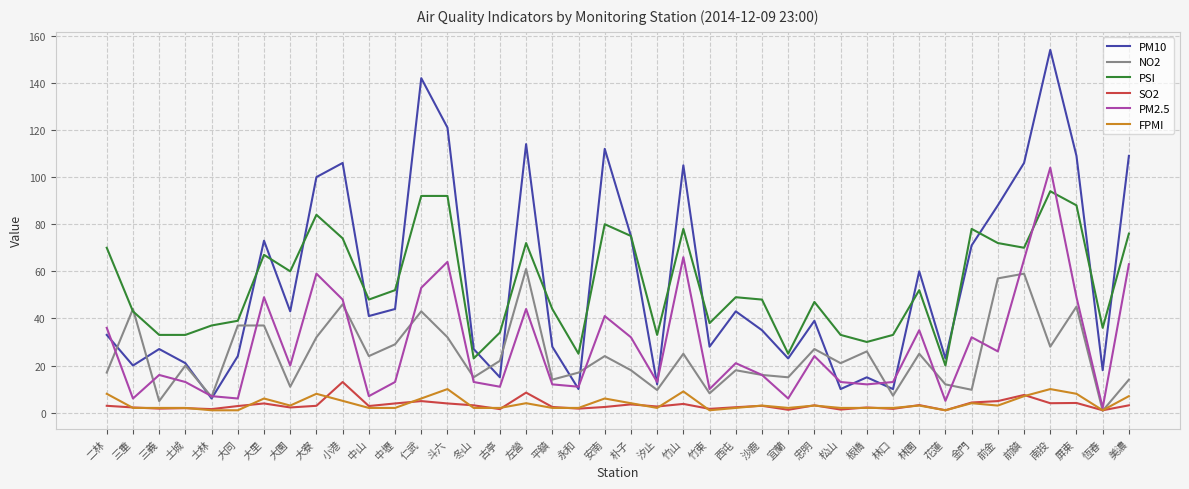

At how many categories does at least one series exceed 102?

10